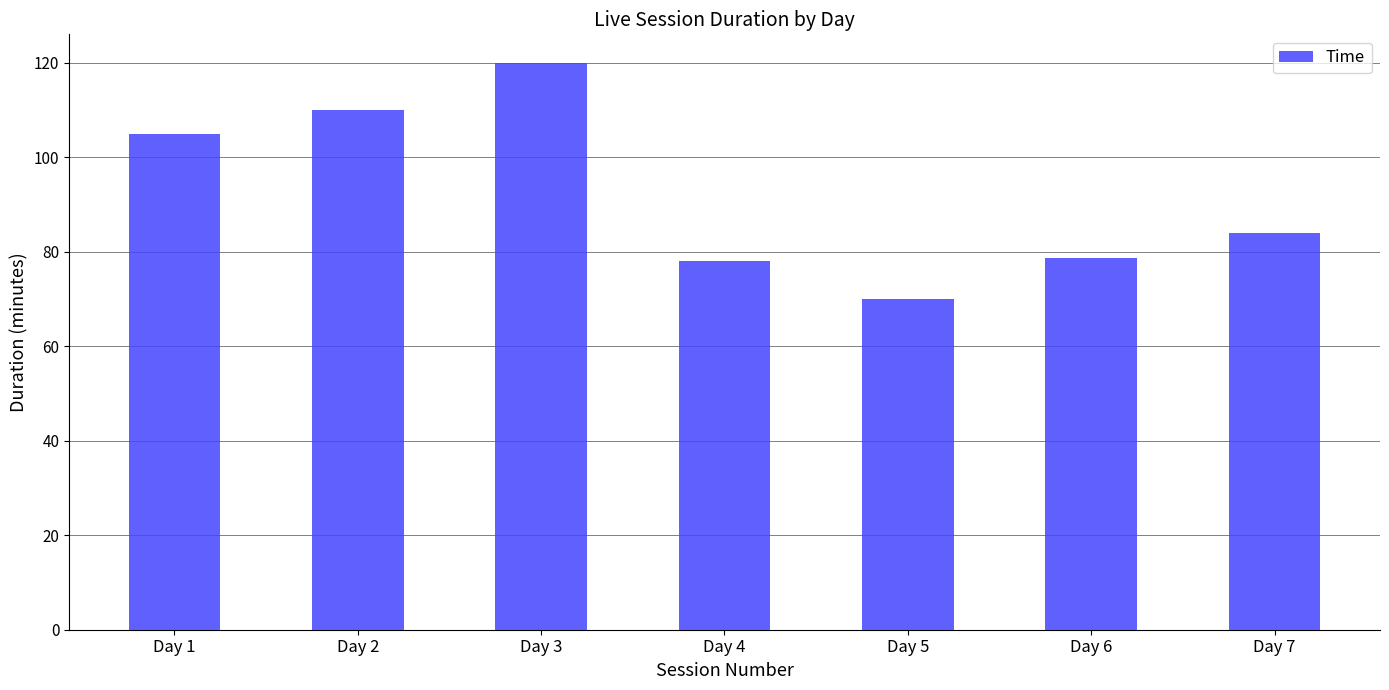

Are the bars grouped side by side (vs. stacked)?

No